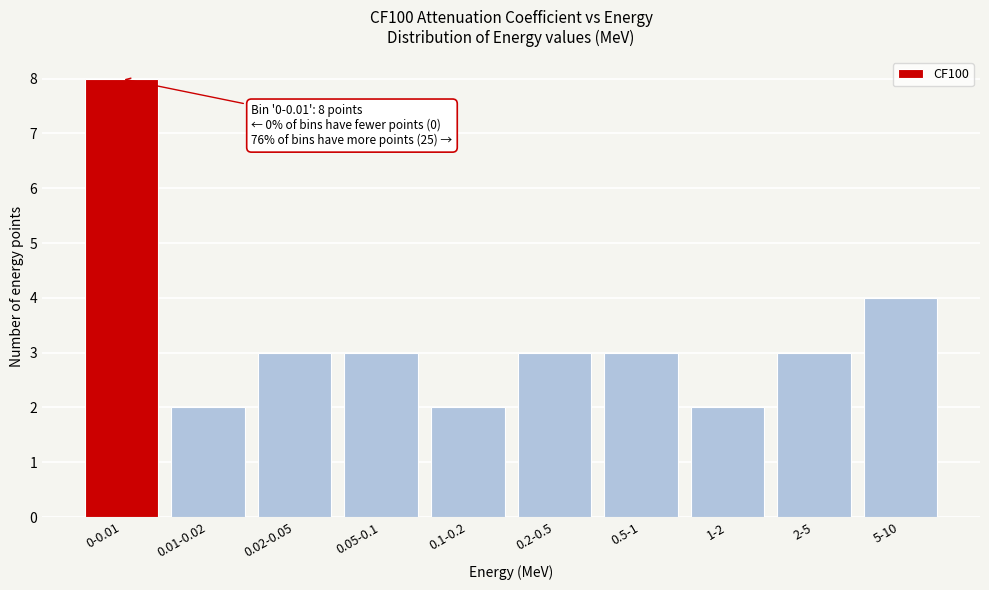

Reading left to right, list all the values displayed in this chart.

0-0.01=8	0.01-0.02=2	0.02-0.05=3	0.05-0.1=3	0.1-0.2=2	0.2-0.5=3	0.5-1=3	1-2=2	2-5=3	5-10=4